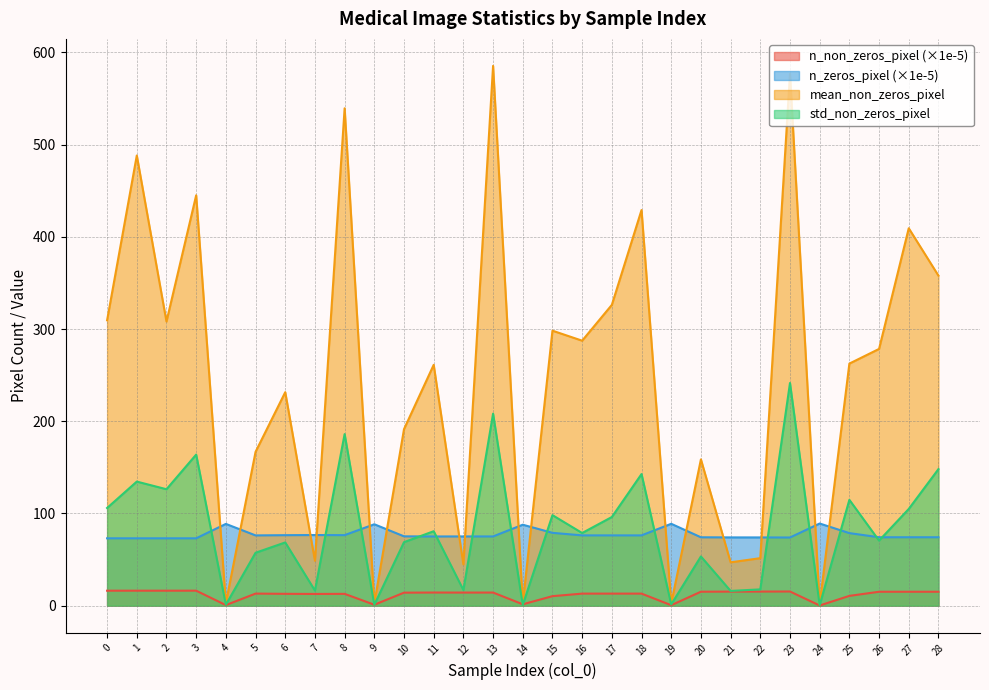

Is it true that n_non_zeros_pixel equals 10.6 at 25?

True